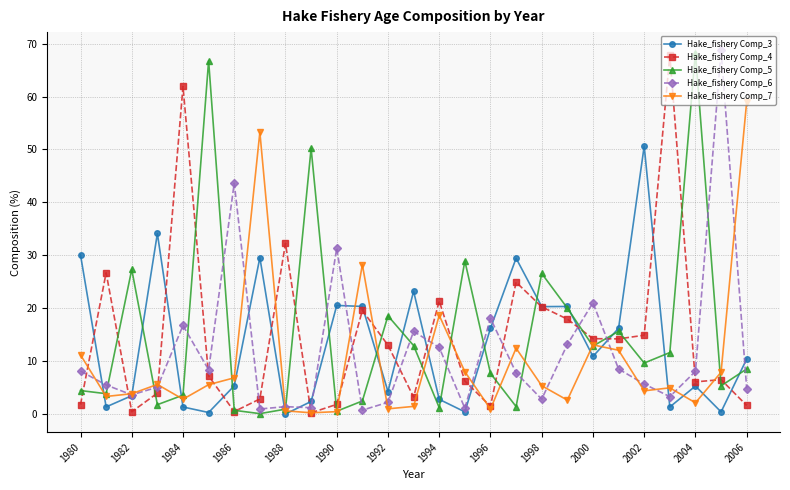

What is the sum of all Hake_fishery Comp_7 values?

277.2